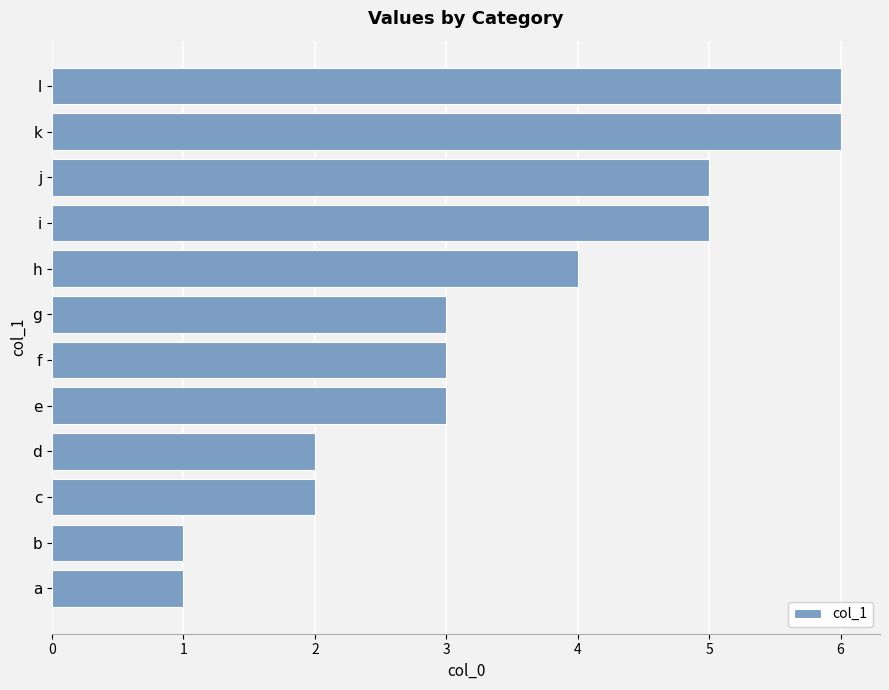

The chart shows a value of 0 at a. True or false?

False